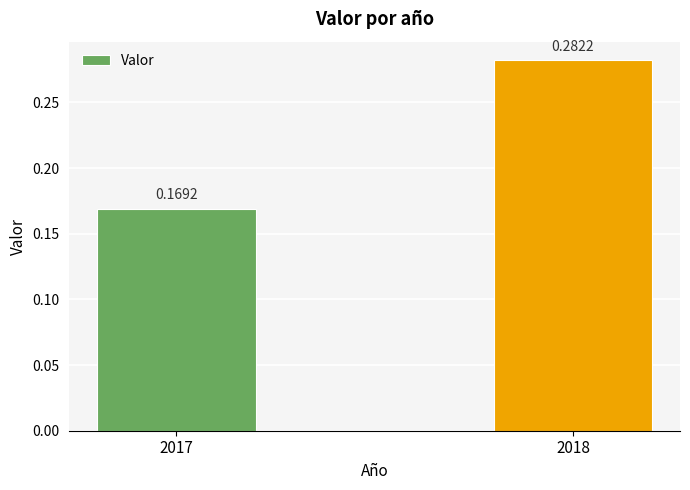

The value at 2018 is 0.1. True or false?

False